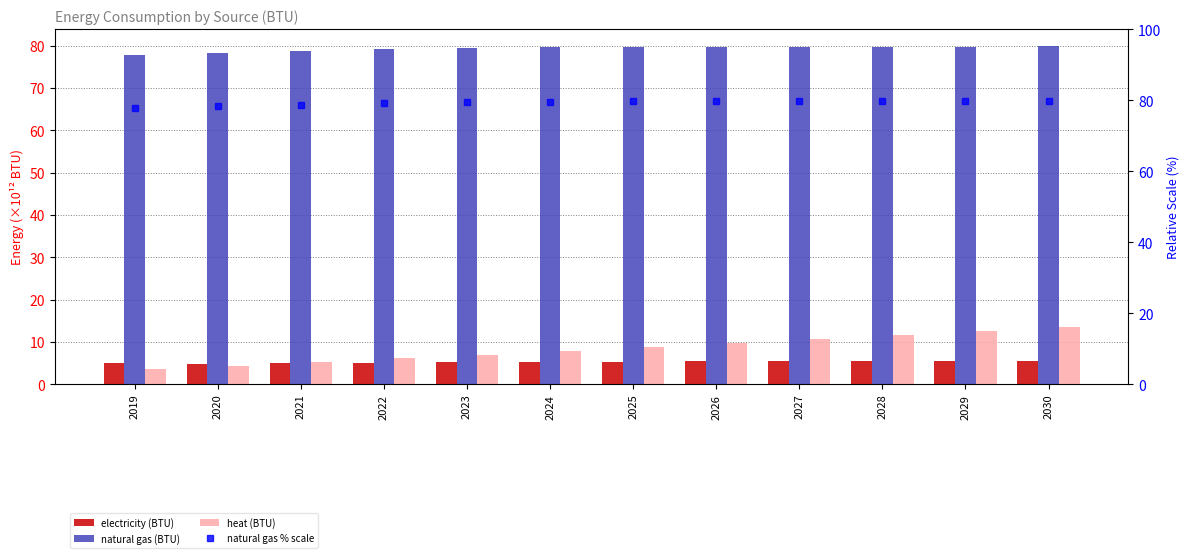

How many distinct data groups are displayed?

4